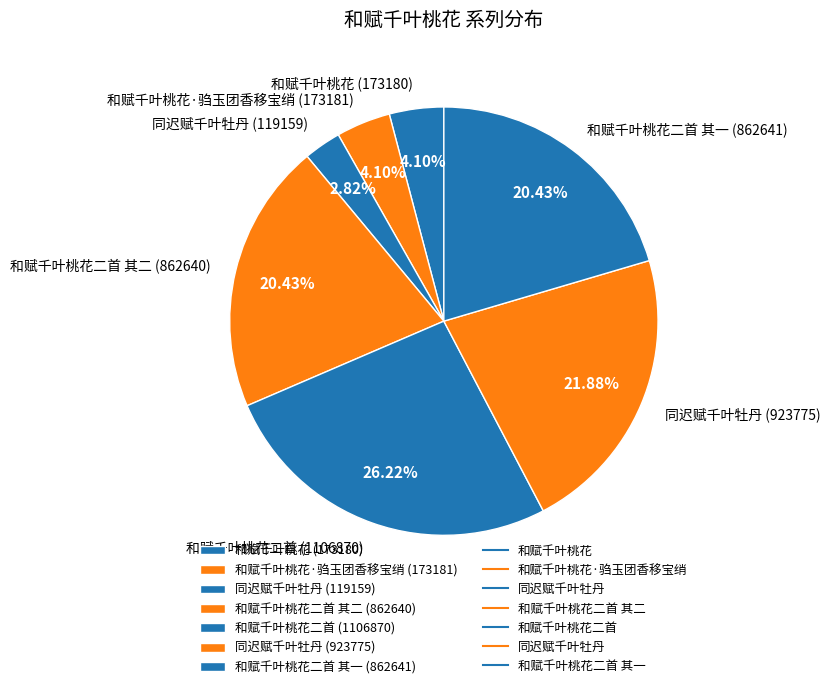

To the nearest percent, what is the average slice percentage?

14%